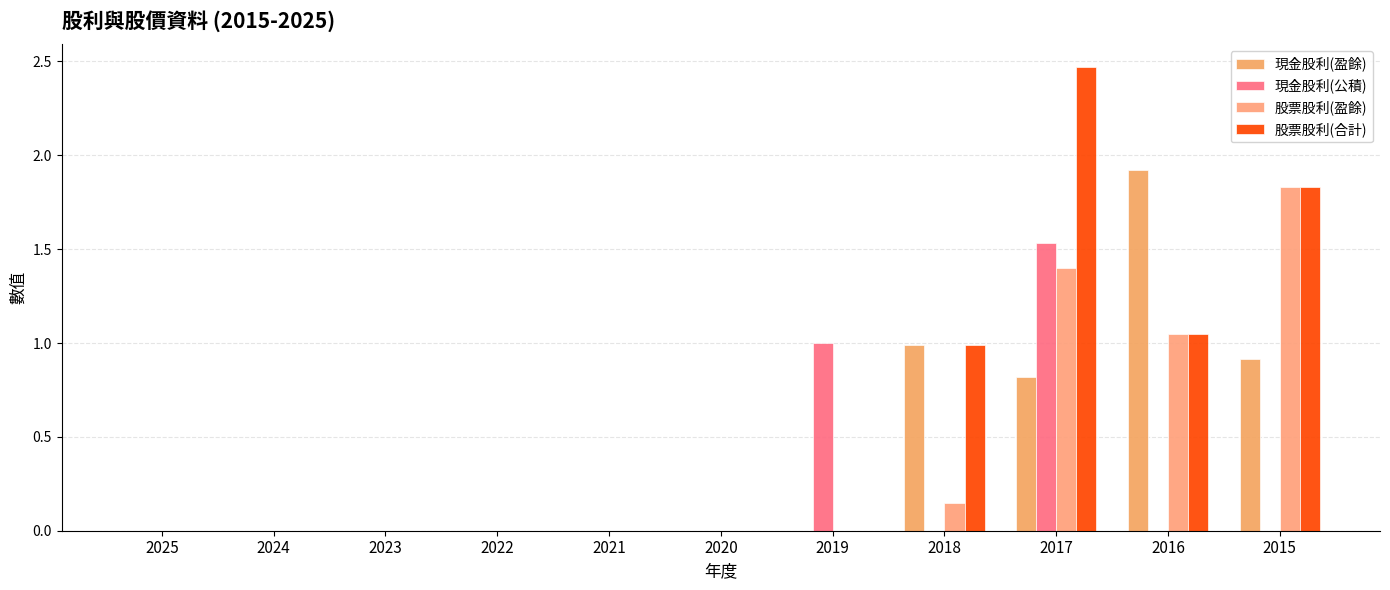

Between 2017 and 2016, which series saw the biggest shift?

現金股利(公積)